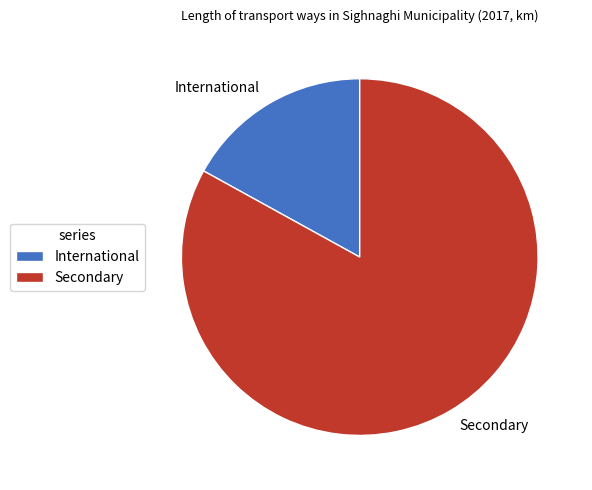

True or false: International accounts for 30% of the total.

False